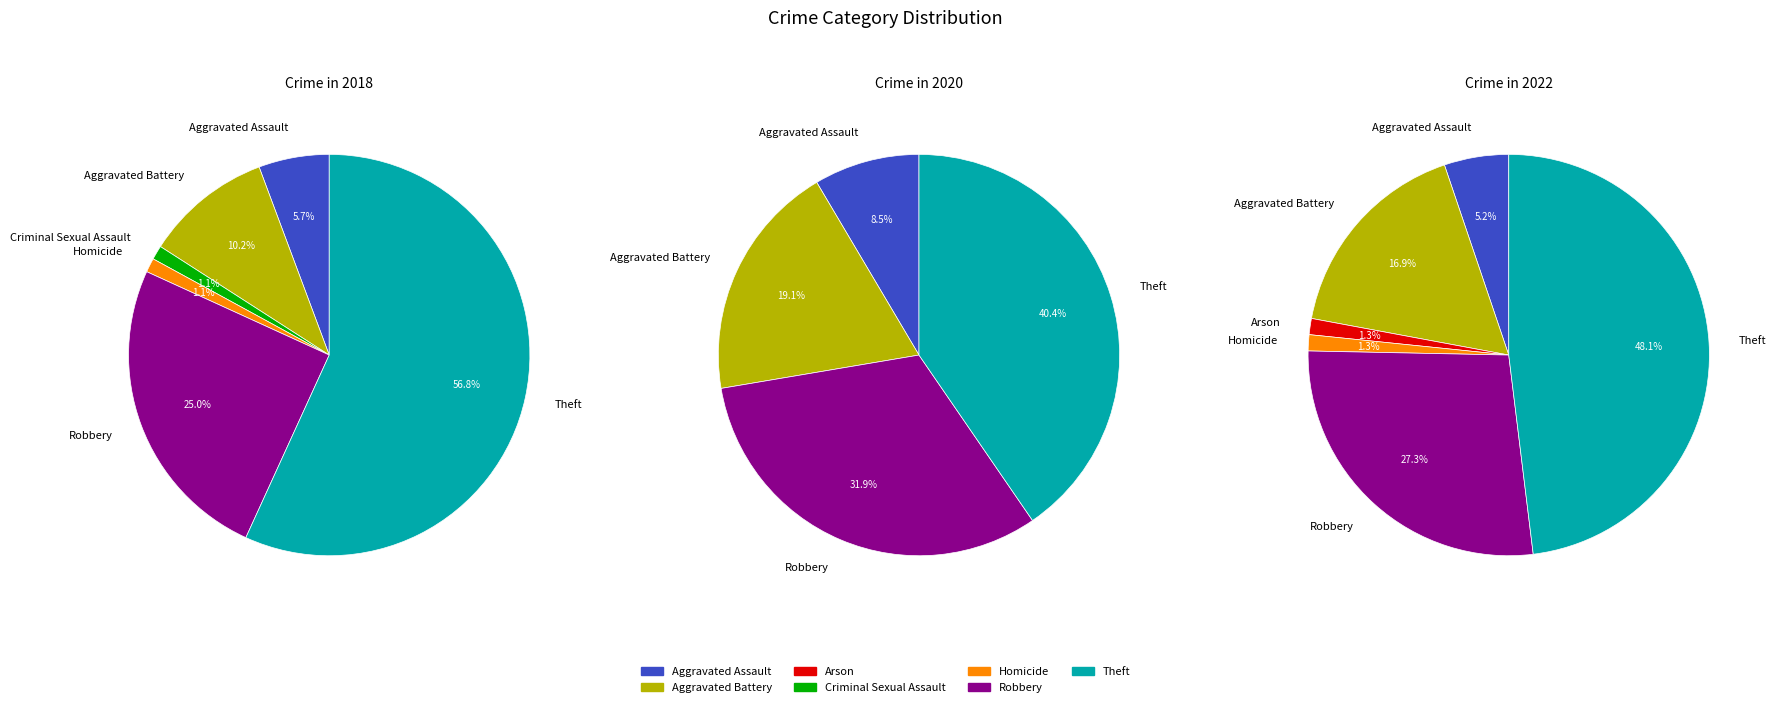

Is Aggravated Battery the majority of the pie?

No